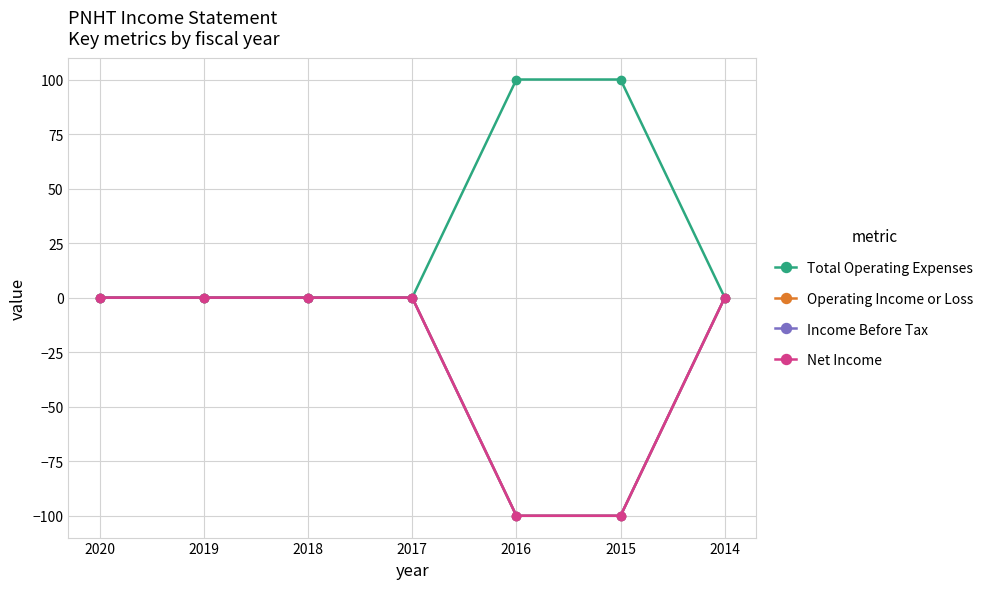

What is the sum of the Total Operating Expenses values at 2016 and 2014?

100